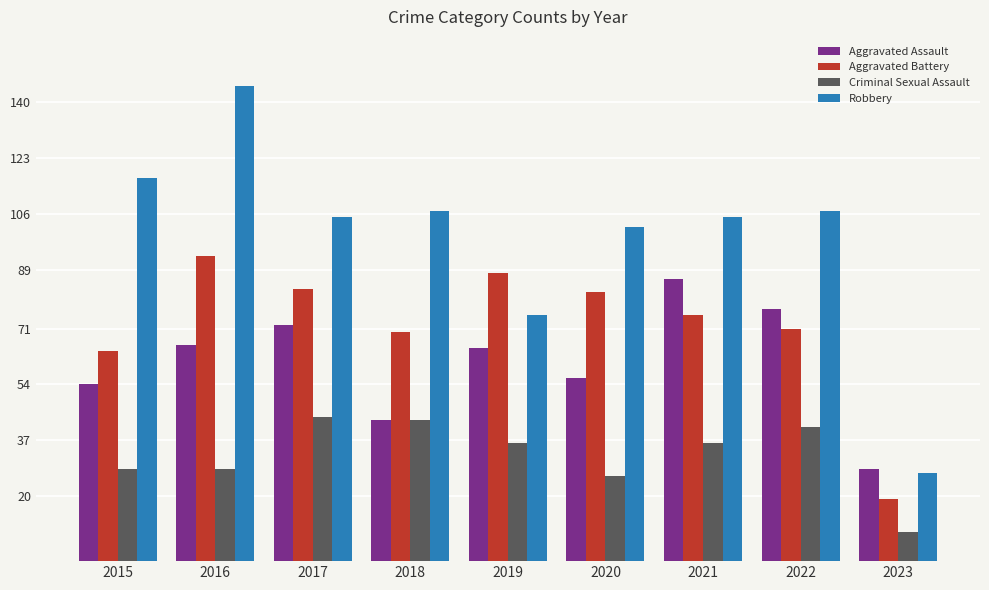

Which label corresponds to the largest value in the chart?

2016